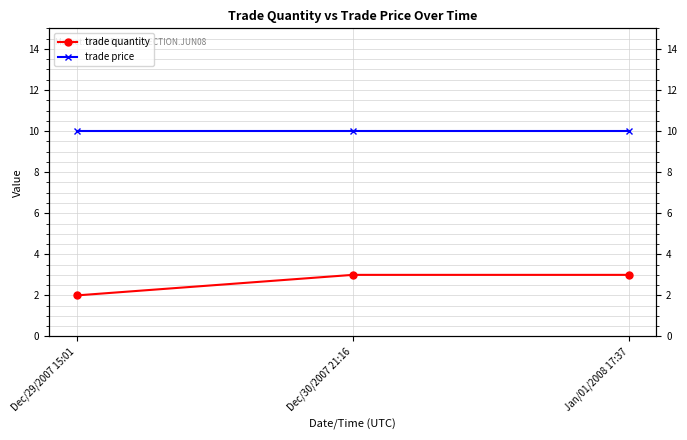

Reading right to left, list all the values displayed in this chart.

trade quantity: 3	3	2
trade price: 10	10	10